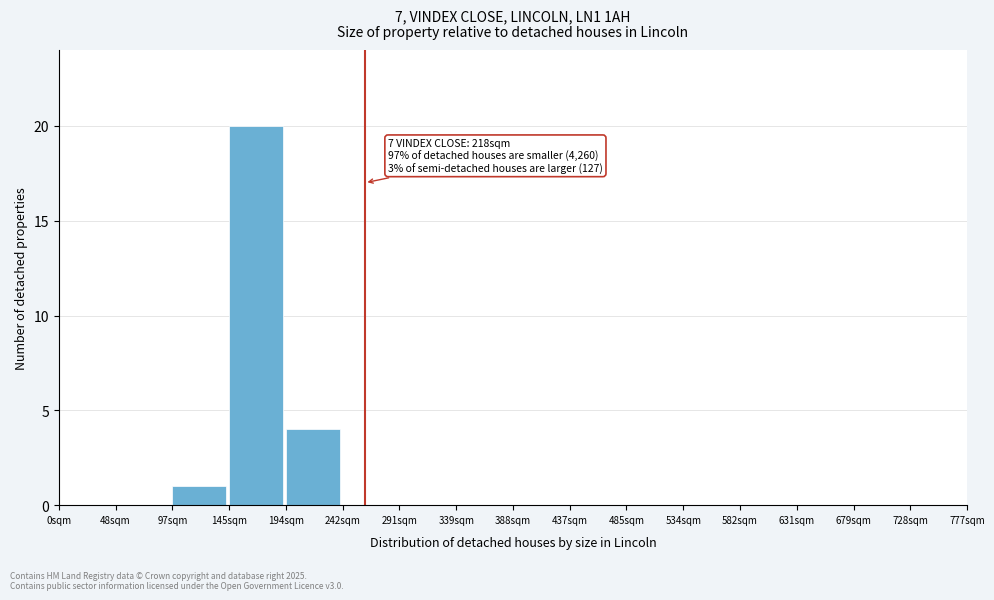

Over which range of the x-axis is the bar tallest?

145 to 195